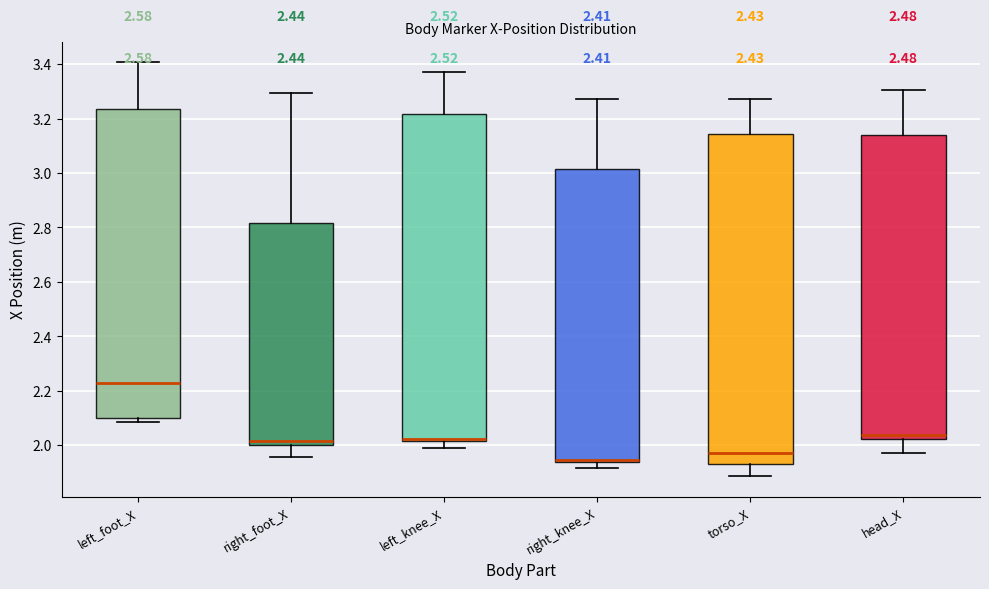

Reading left to right, read every box against the y-axis: the position of its median line, the range the box covers, and the ends of its whiskers. The values are not printed on the chart, so give them approximately, as read against the axis.

left_foot_X: median 2.22, box 2.10 to 3.24, whiskers 2.08 to 3.40
right_foot_X: median 2.02, box 2.00 to 2.82, whiskers 1.96 to 3.30
left_knee_X: median 2.02 (drawn on the box's lower edge), box 2.02 to 3.22, whiskers 2.00 to 3.38
right_knee_X: median 1.94 (drawn on the box's lower edge), box 1.94 to 3.02, whiskers 1.92 to 3.28
torso_X: median 1.98, box 1.94 to 3.14, whiskers 1.88 to 3.28
head_X: median 2.04, box 2.02 to 3.14, whiskers 1.96 to 3.30